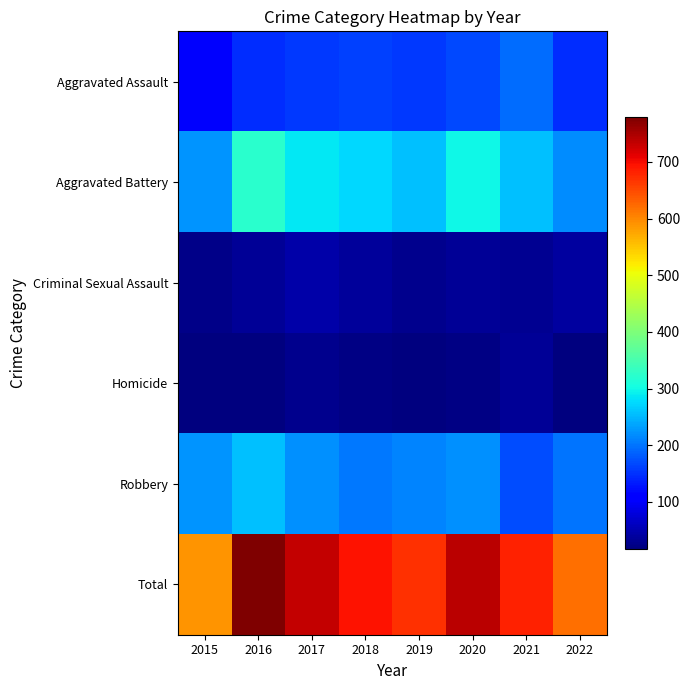

Which series has the largest total across all categories?

Total